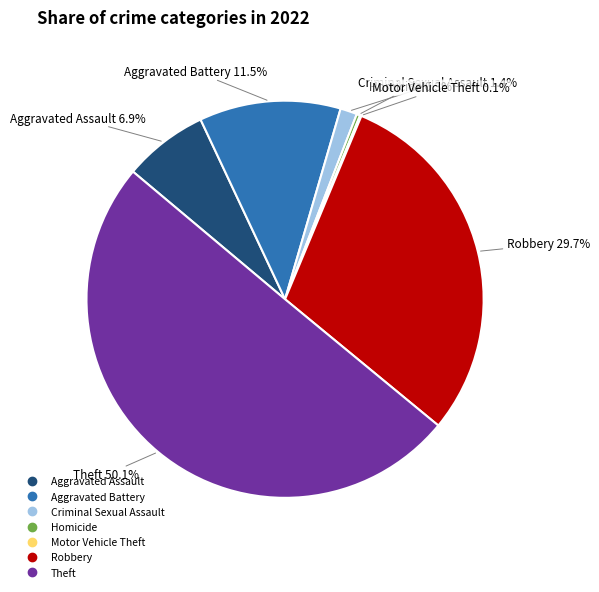

To the nearest percent, what is the average slice percentage?

14%